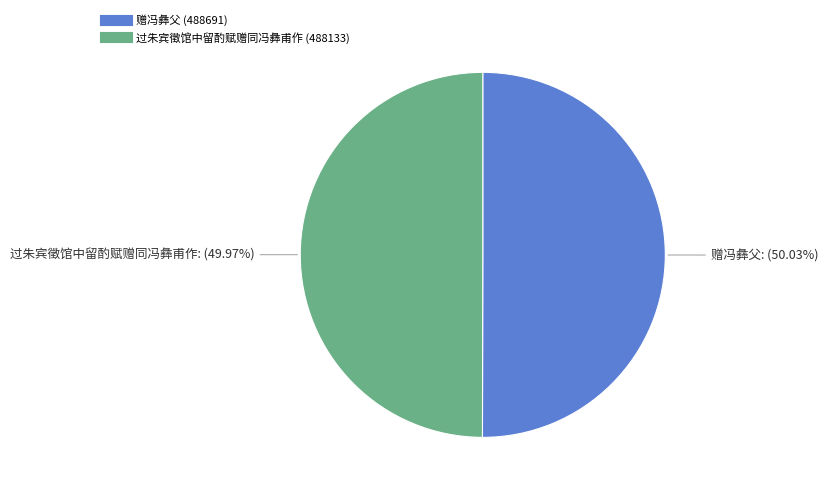

To the nearest percent, what portion does 赠冯彝父 represent?

50%